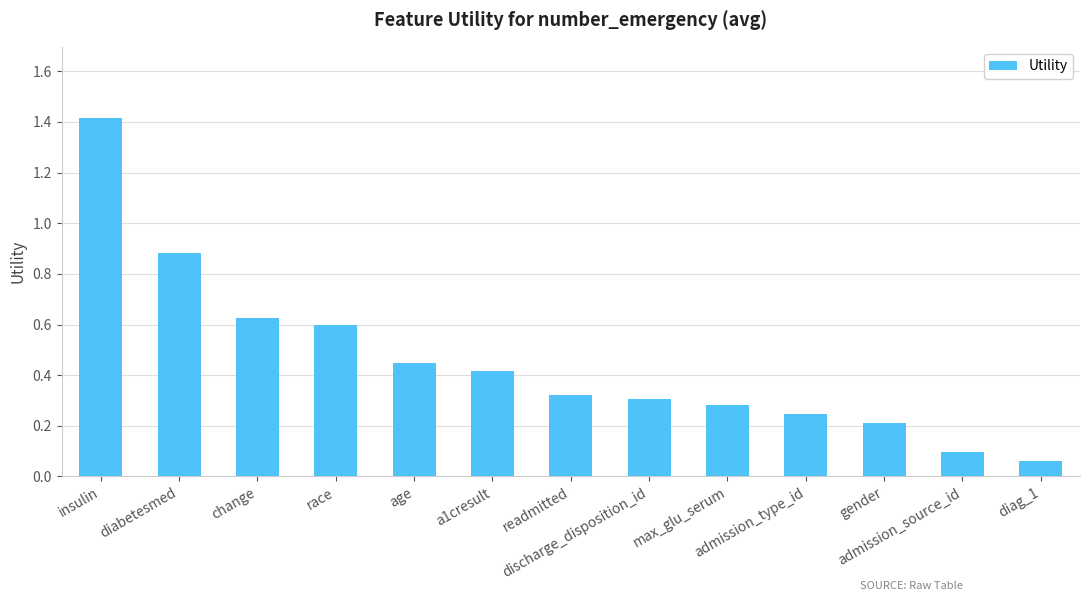

What is the difference between the maximum and minimum values?

1.4